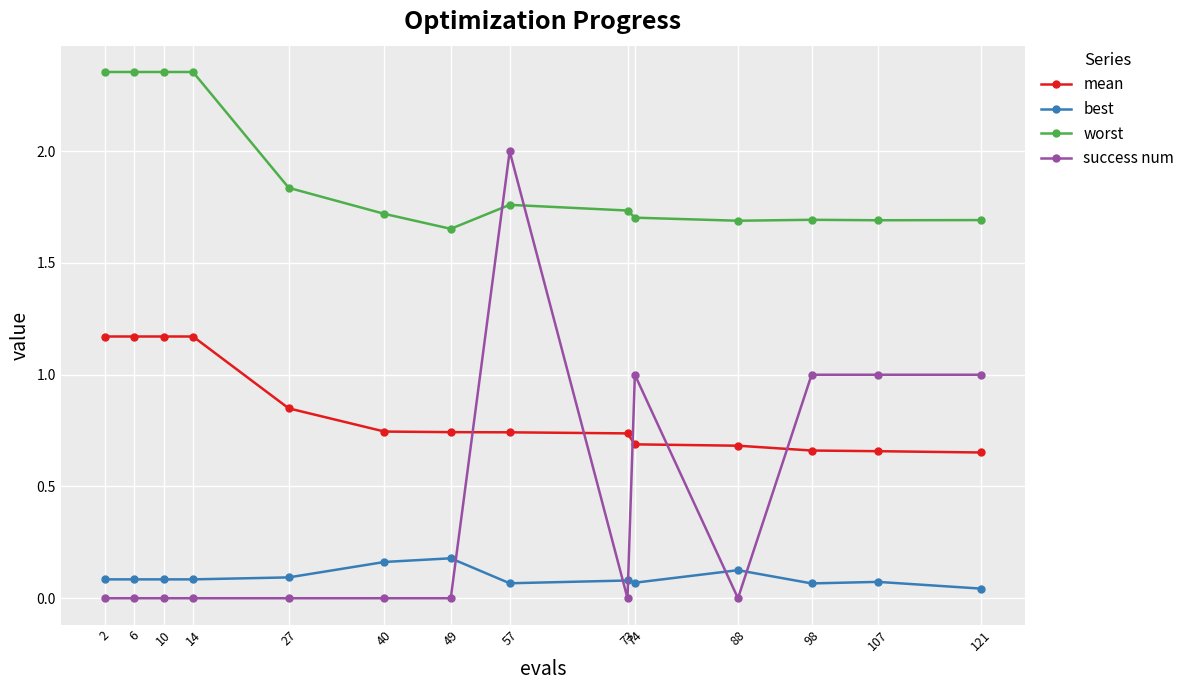

Is it true that success num equals 0.8 at 40?

False